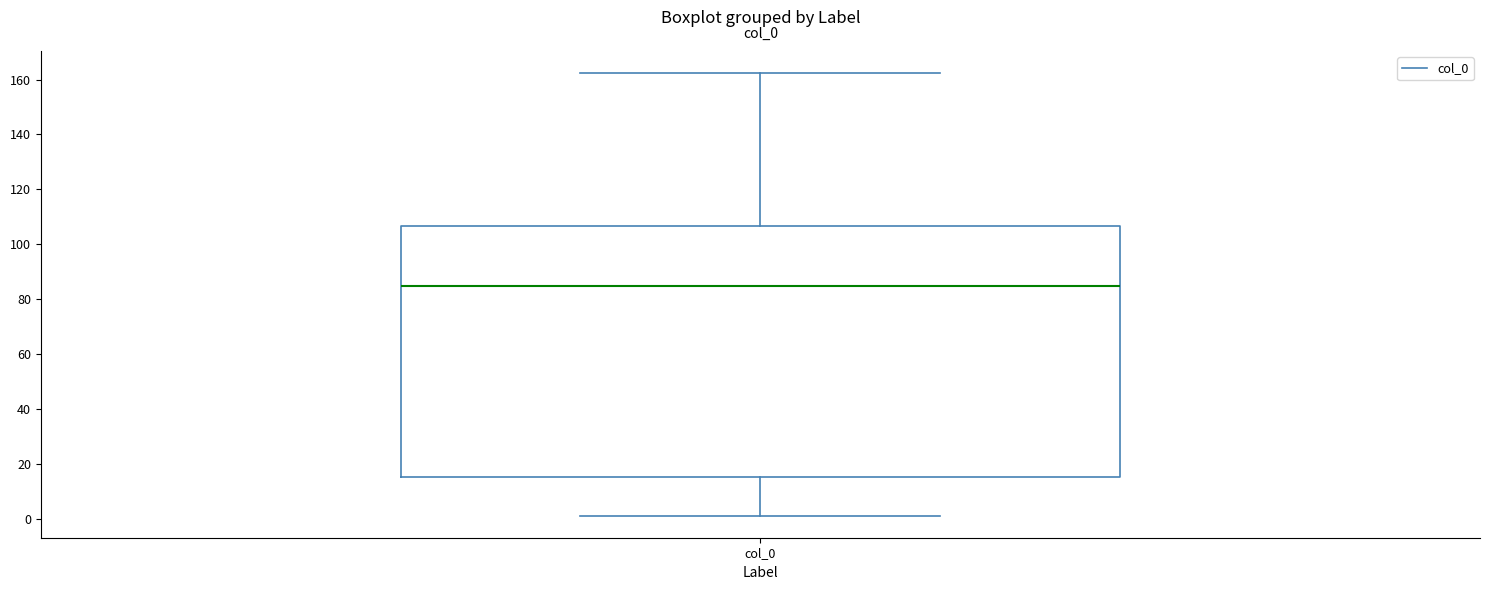

Read this box plot against the y-axis: the position of the median line, the range covered by the box, and the ends of both whiskers. The values are not printed on the chart, so give them approximately, as read against the axis.

median 86, box 16 to 106, whiskers 2 to 162